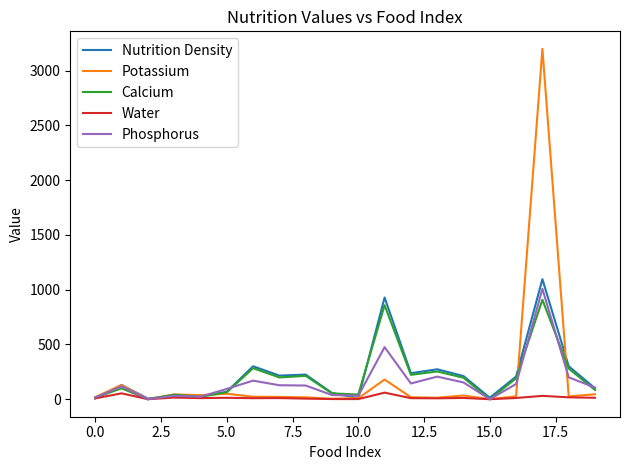

Count the number of data series in this chart.

5